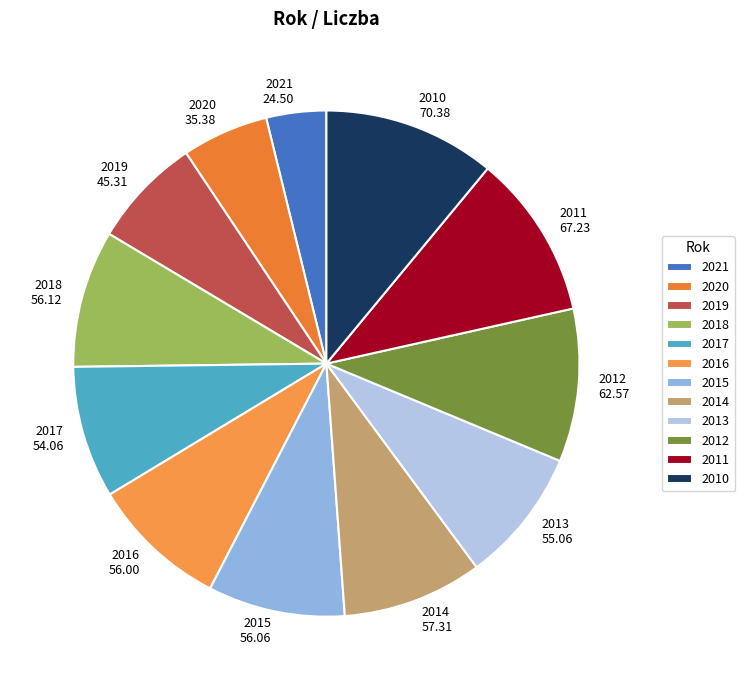

The 2020 slice represents 1% of the pie. True or false?

False